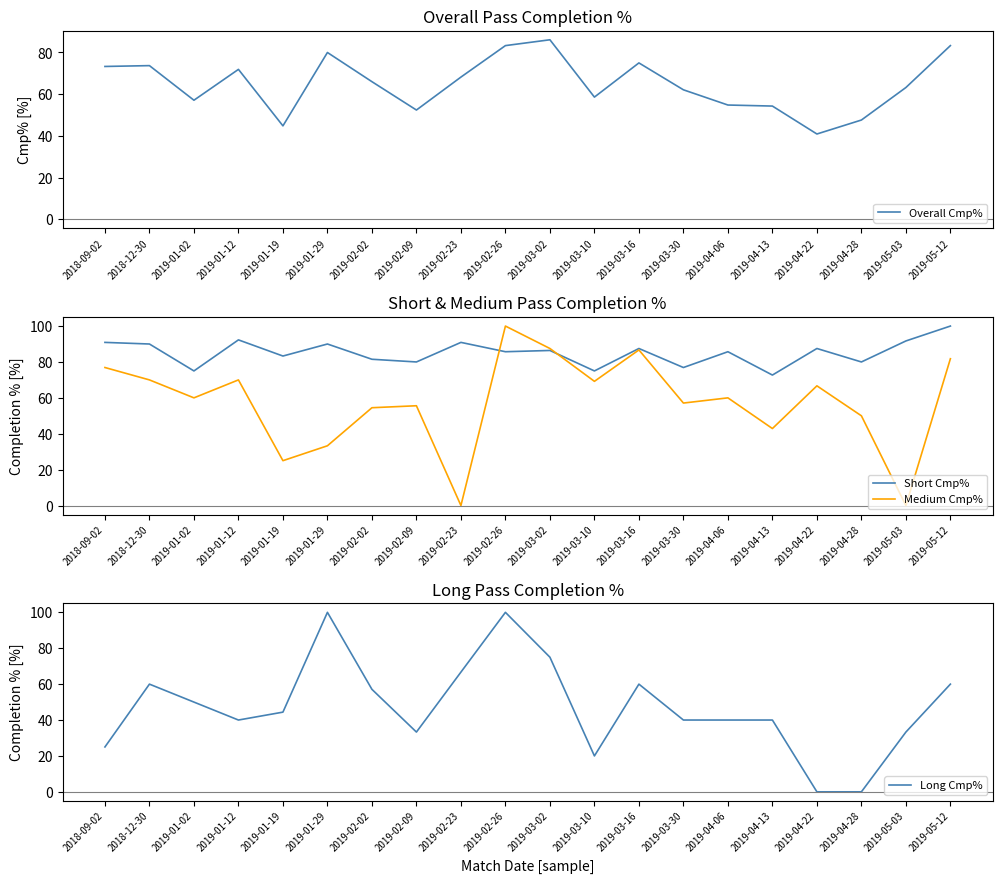

How many data points in Overall Cmp% are above 66?

9